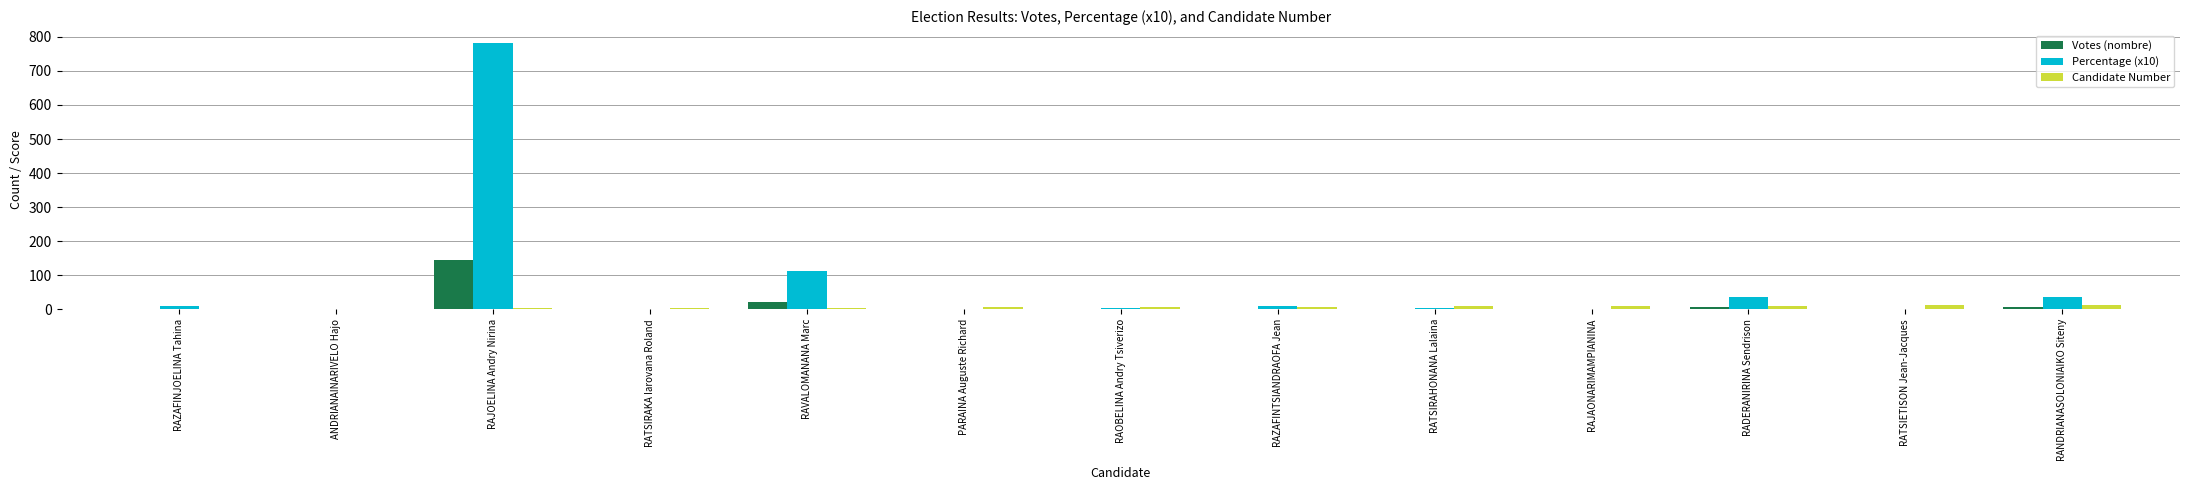

What is the difference between the Candidate Number values at PARAINA Auguste Richard and RAOBELINA Andry Tsiverizo?

1.0